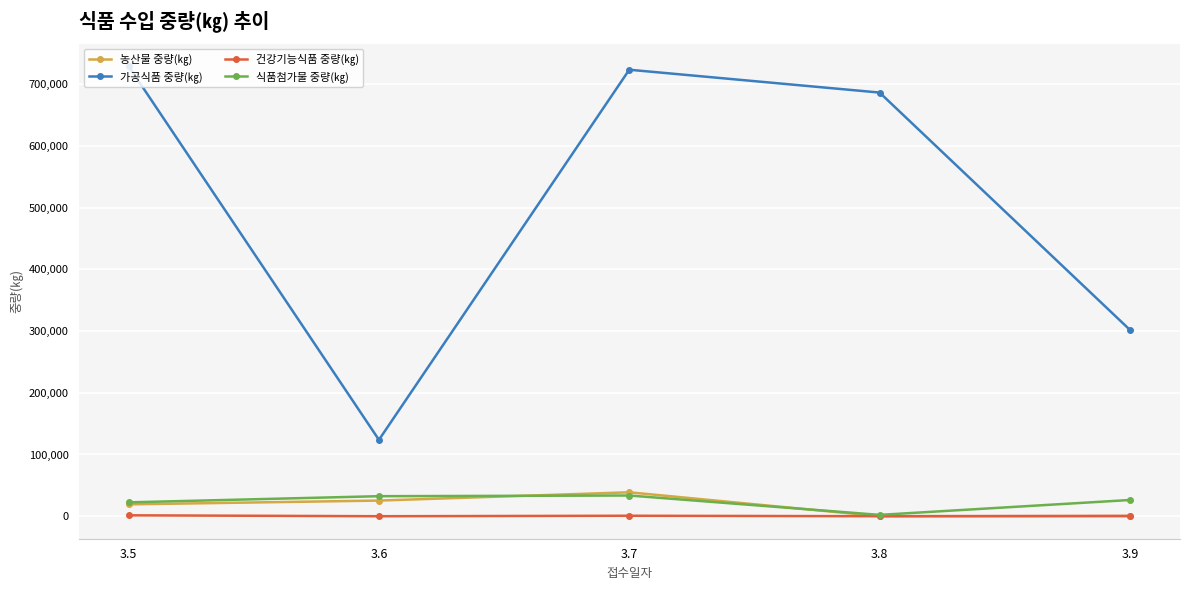

What is the difference between the 농산물 중량(㎏) values at 3.9 and 3.5?

19200